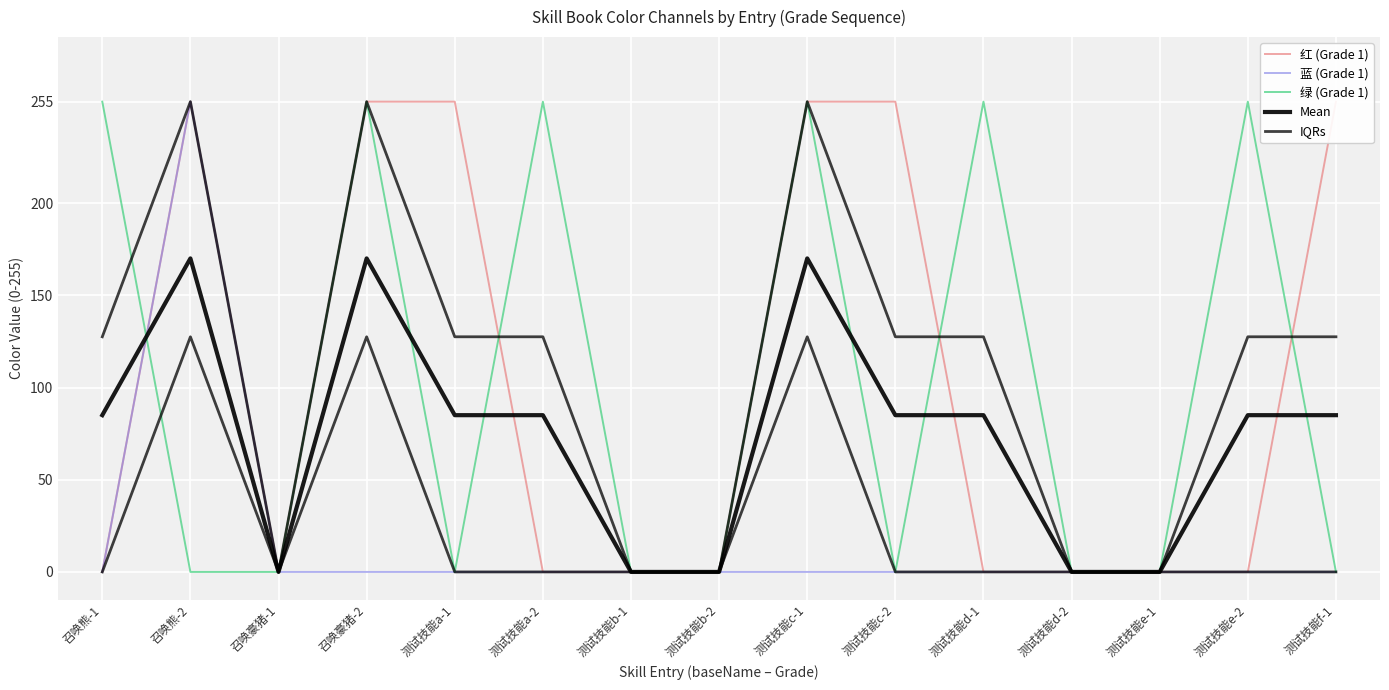

Between 测试技能a-1 and 测试技能d-2, which series saw the biggest shift?

红 (Grade 1)